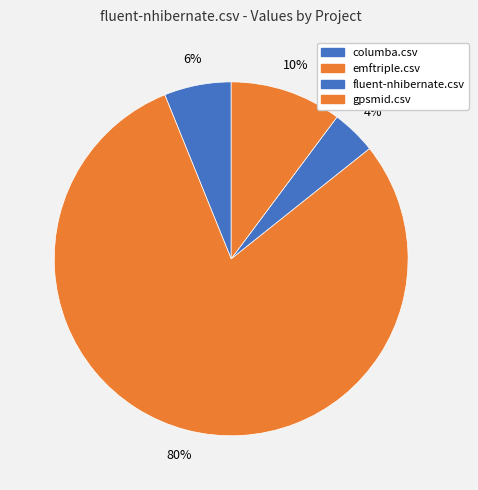

True or false: fluent-nhibernate.csv accounts for 17% of the total.

False